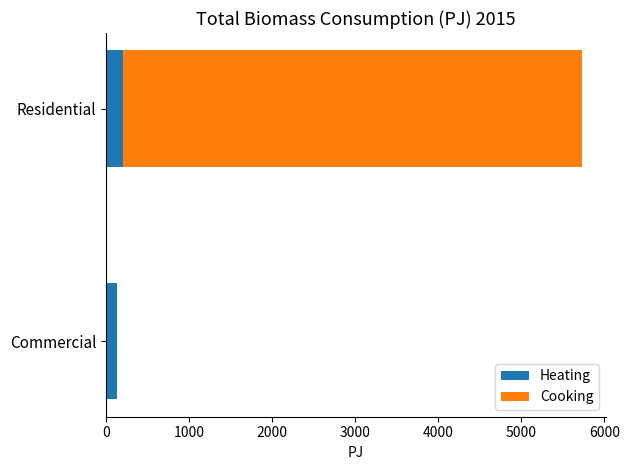

The Heating series shows 199.0 at Residential. True or false?

True